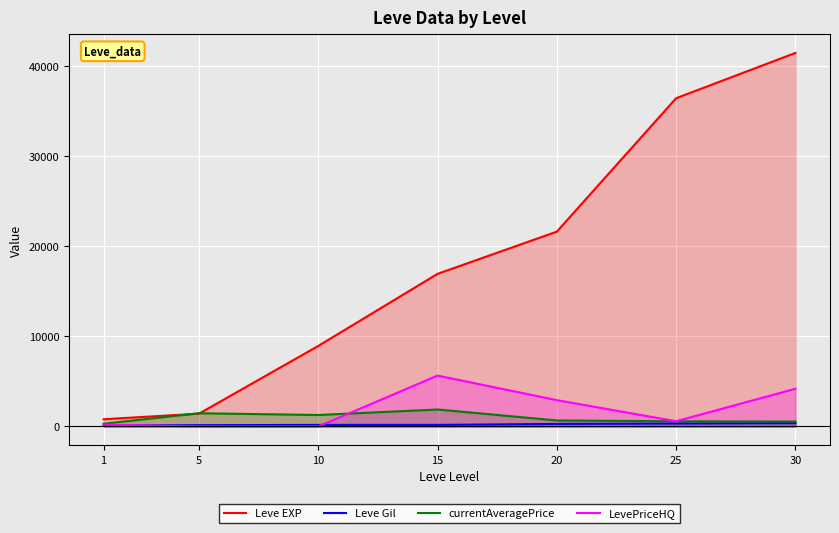

The Leve EXP series shows 59794.5 at 25. True or false?

False